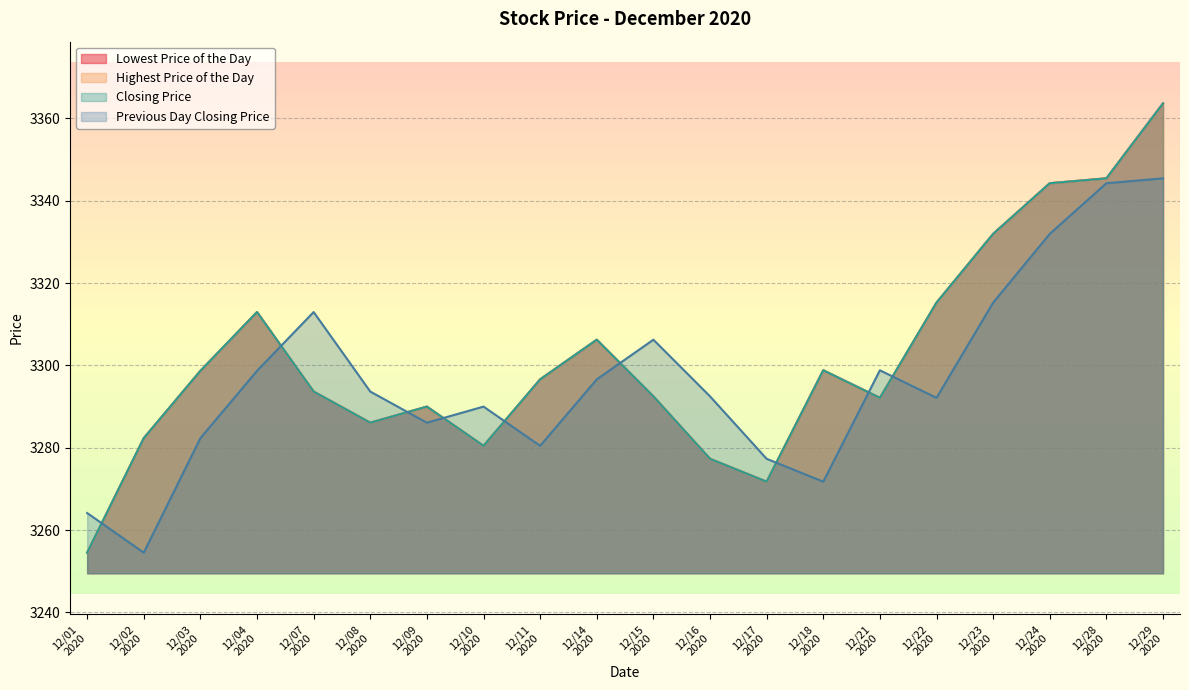

What is the sum of all Lowest Price of the Day values?

66034.7